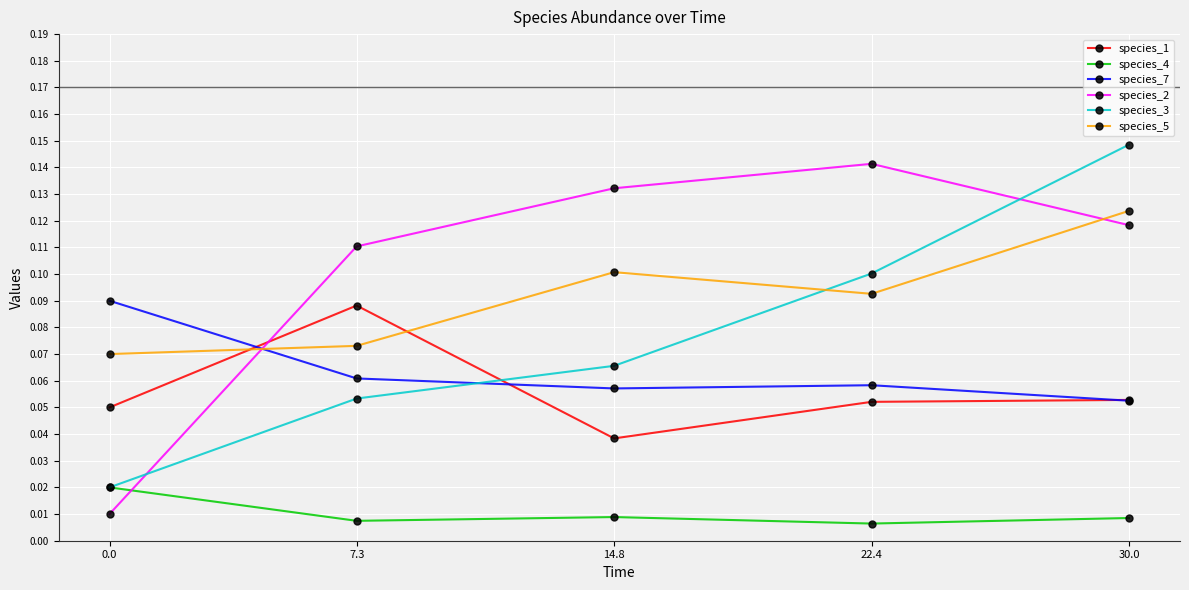

What is the label of the 4th point from the right?

7.3